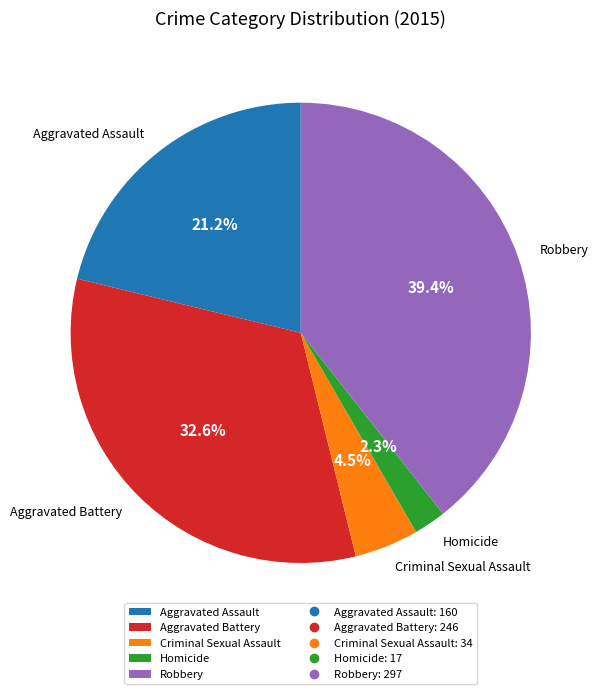

Combined, do Robbery and Aggravated Assault account for over 50%?

Yes